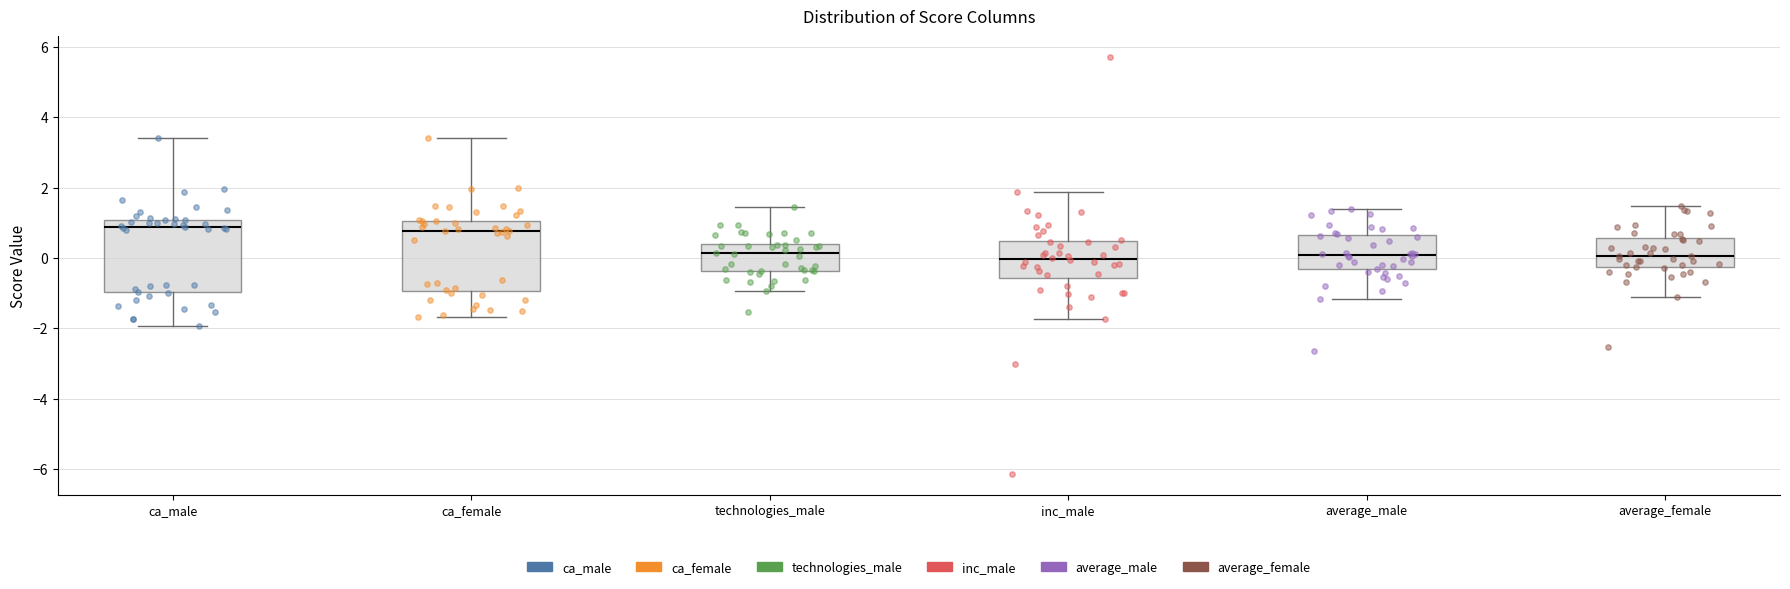

Reading left to right, read every box against the y-axis: the position of its median line, the range the box covers, and the ends of its whiskers. The values are not printed on the chart, so give them approximately, as read against the axis.

ca_male: median 0.8, box -1.0 to 1.0, whiskers -2.0 to 3.4
ca_female: median 0.8, box -1.0 to 1.0, whiskers -1.6 to 3.4
technologies_male: median 0.2, box -0.4 to 0.4, whiskers -1.0 to 1.4
inc_male: median 0.0, box -0.6 to 0.4, whiskers -1.8 to 1.8
average_male: median 0.0, box -0.4 to 0.6, whiskers -1.2 to 1.4
average_female: median 0.0, box -0.2 to 0.6, whiskers -1.2 to 1.4